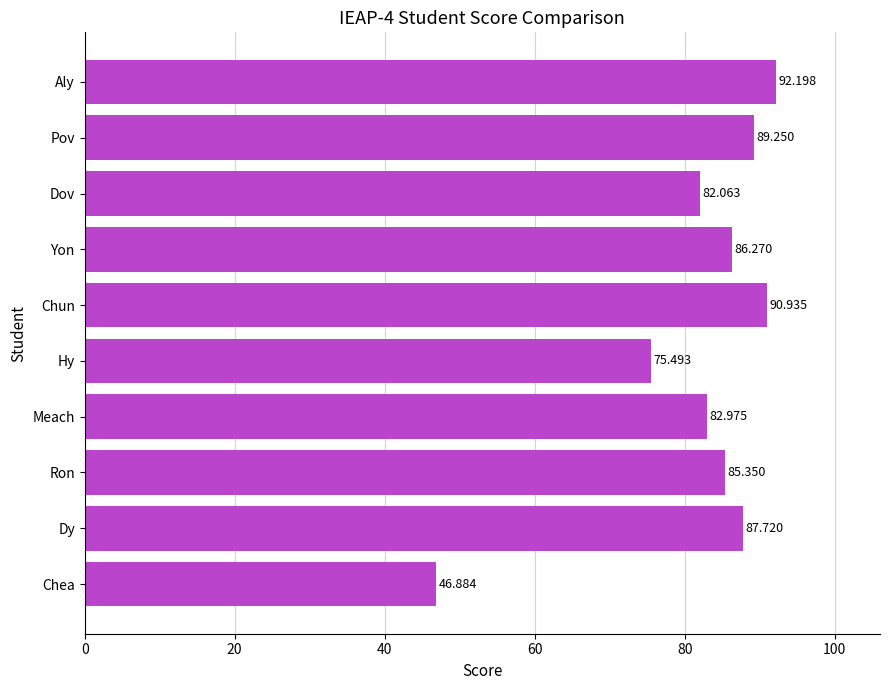

What is the smallest value displayed?

46.9